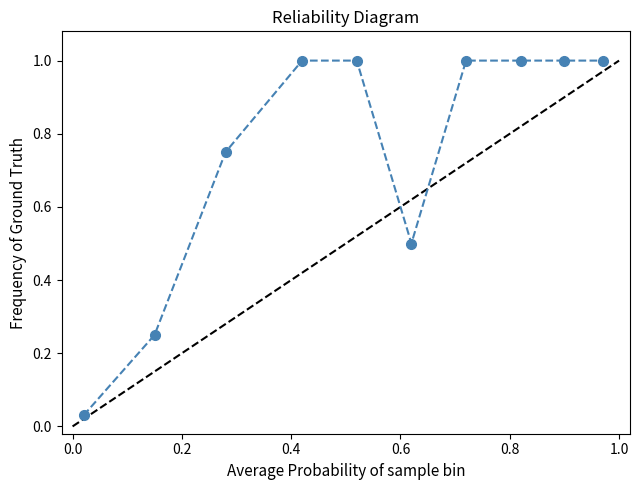

What is the difference between the maximum and minimum values?

1.0